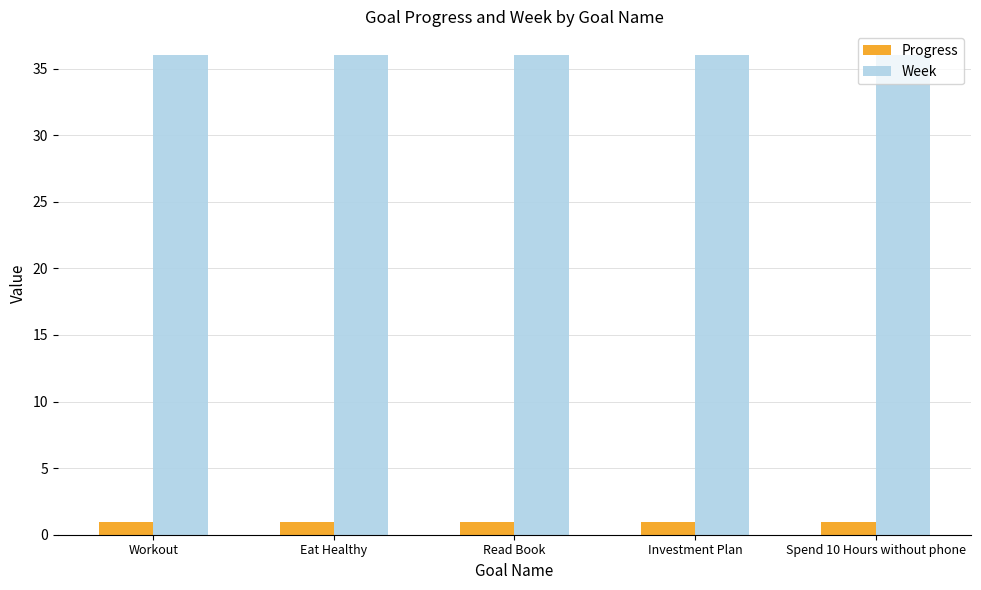

Reading left to right, what are all the values shown in this chart?

Progress: 1.0	1.0	1.0	1.0	1.0
Week: 36.0	36.0	36.0	36.0	36.0